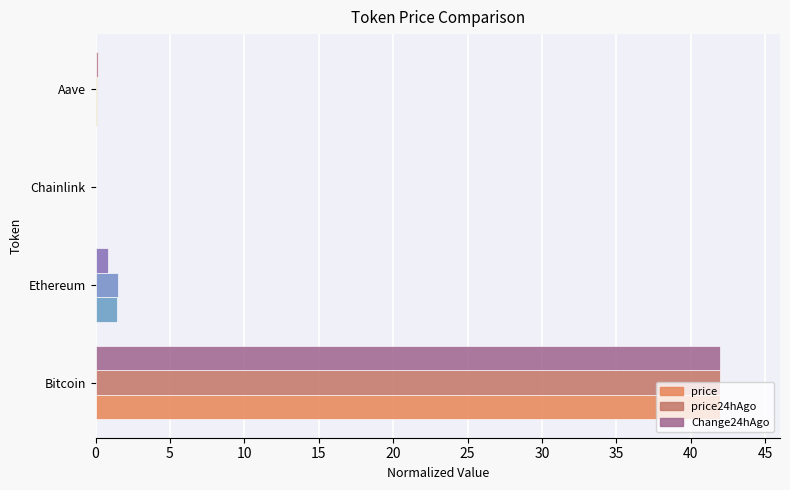

What is the sum of all price24hAgo values?

43.6